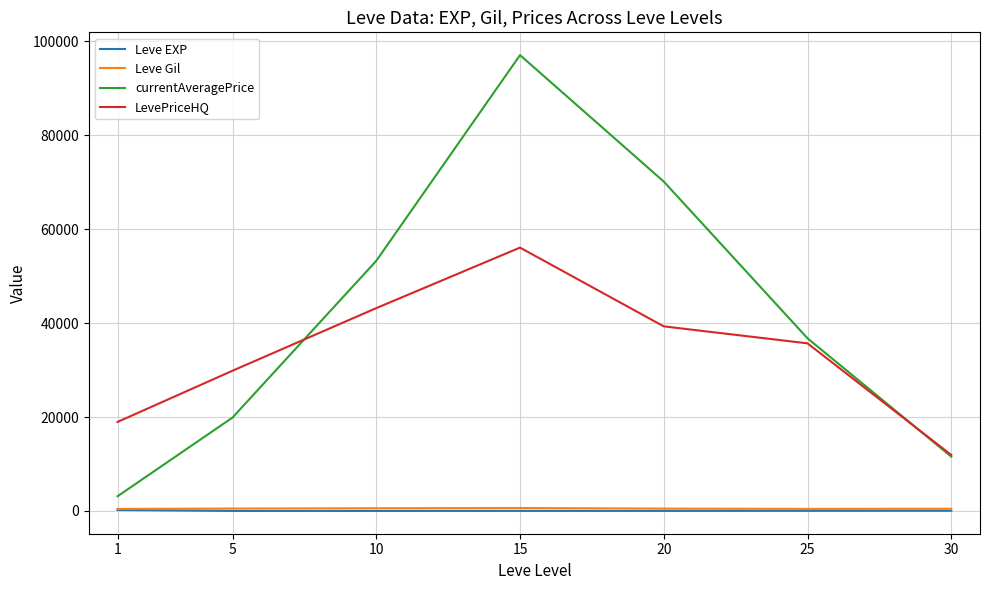

Is the value of LevePriceHQ at 10 greater than the value of Leve Gil at 25?

Yes